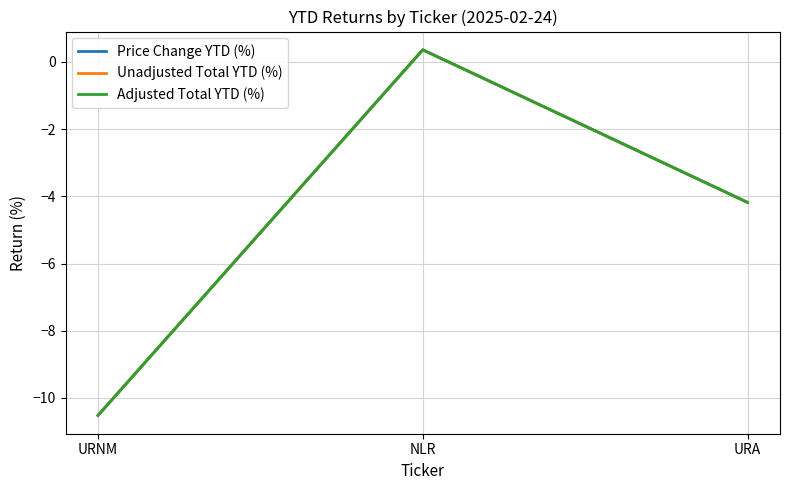

What is the minimum value for Adjusted Total YTD (%)?

-10.5